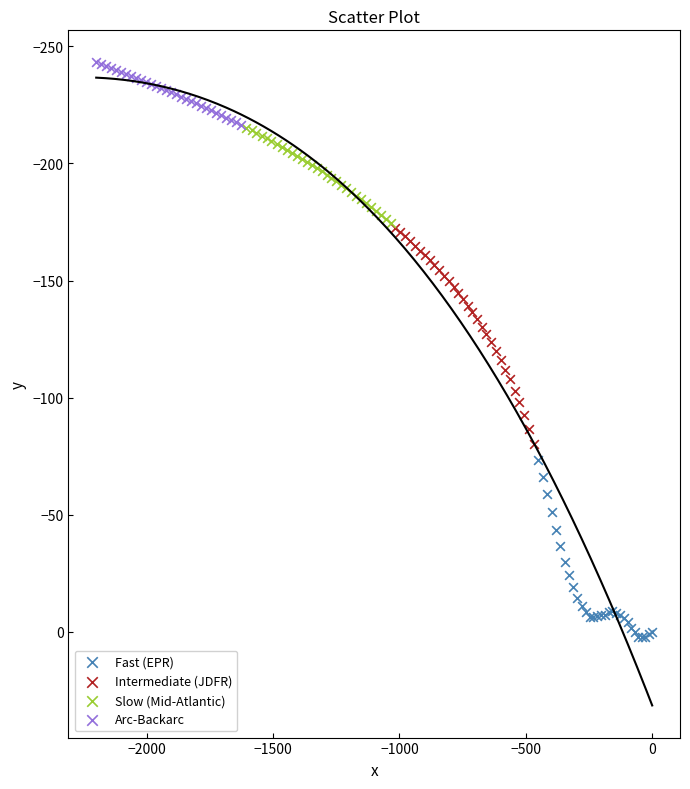

Which series contains the lowest Y value?

Arc-Backarc